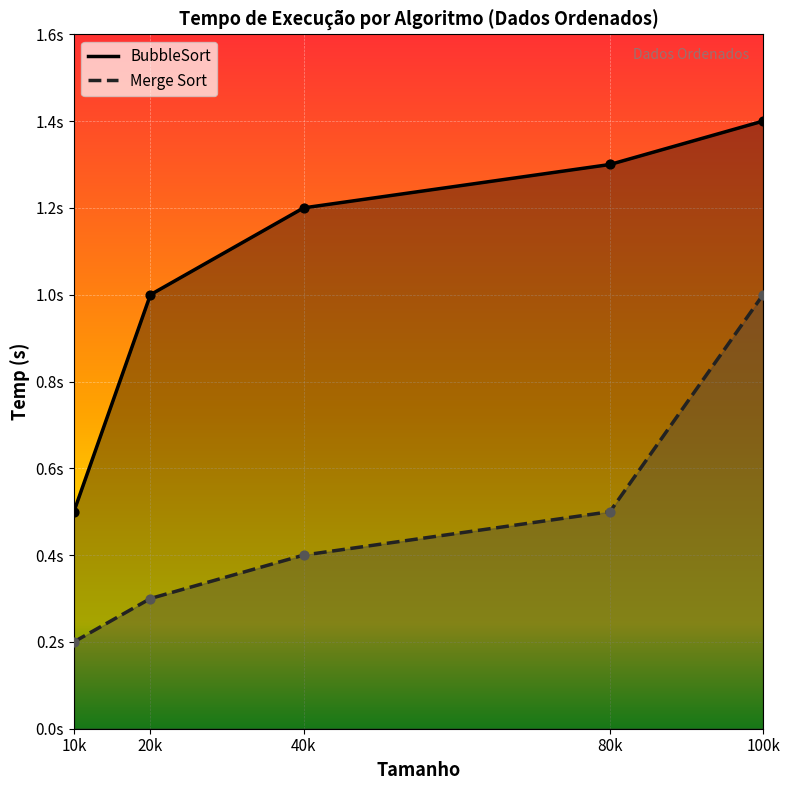

Which series has the largest total across all categories?

BubbleSort